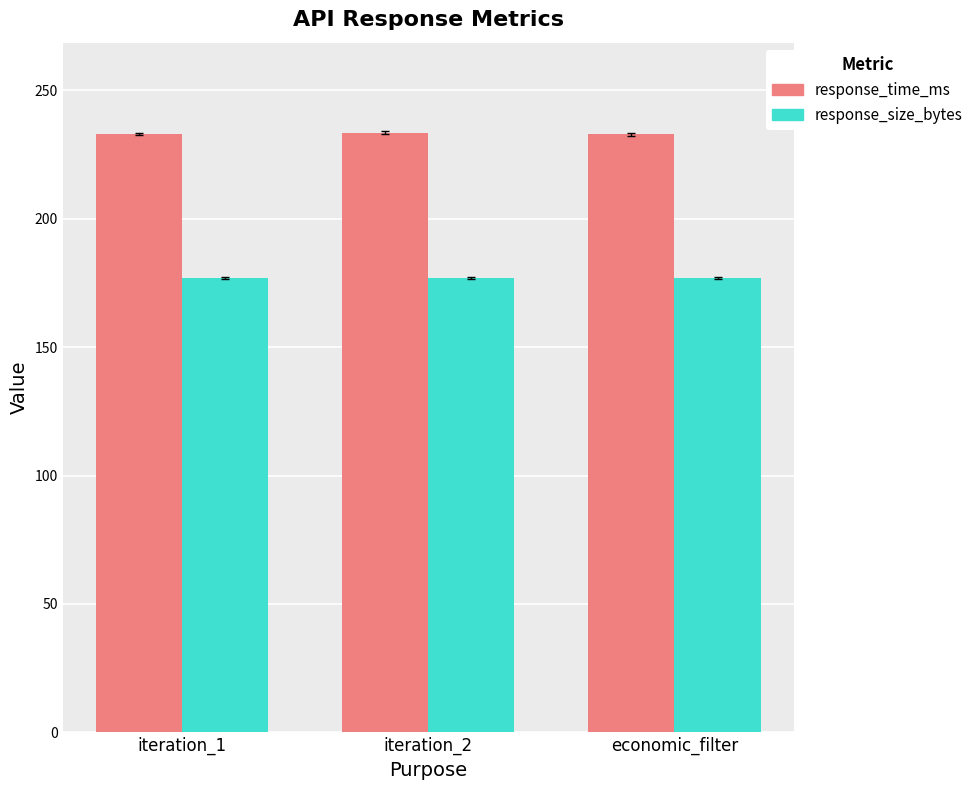

What is the difference between the highest and lowest values at iteration_1?

55.9